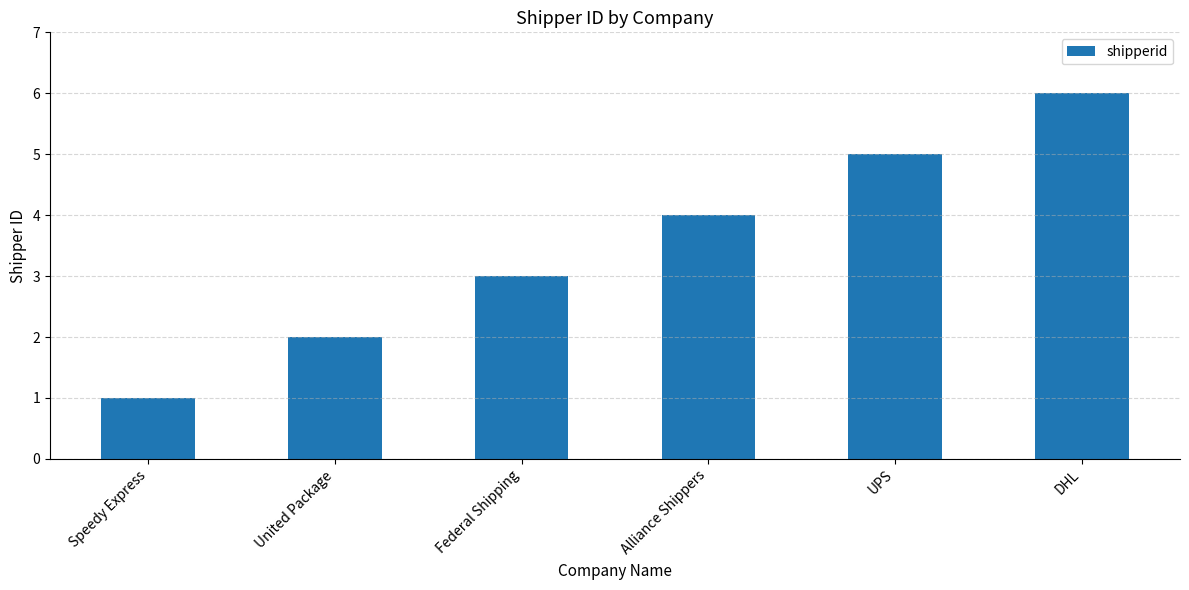

What is the sum of all values?

21